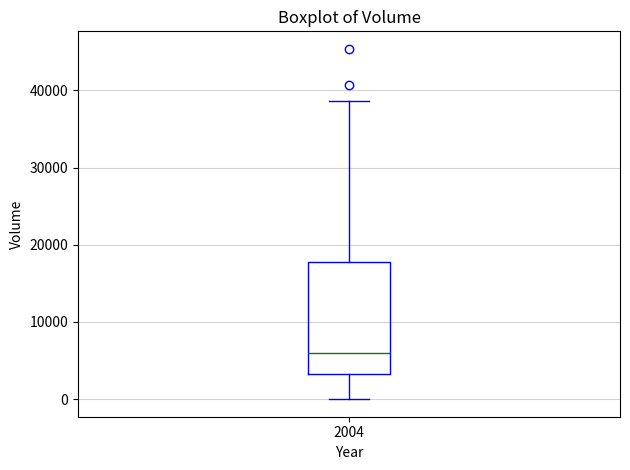

Read this box plot against the y-axis: the position of the median line, the range covered by the box, and the ends of both whiskers. The values are not printed on the chart, so give them approximately, as read against the axis.

median 6000, box 3000 to 18000, whiskers 0 to 39000